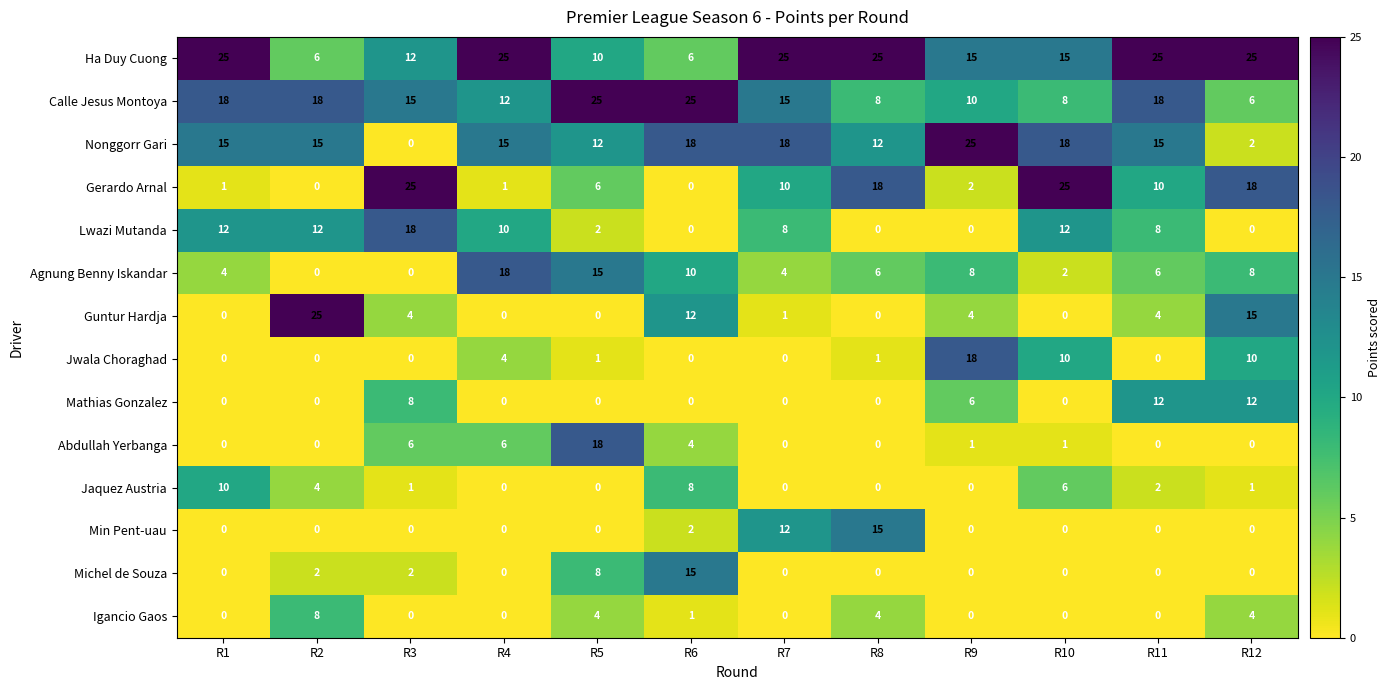

Is it true that Calle Jesus Montoya equals 3 at R12?

False